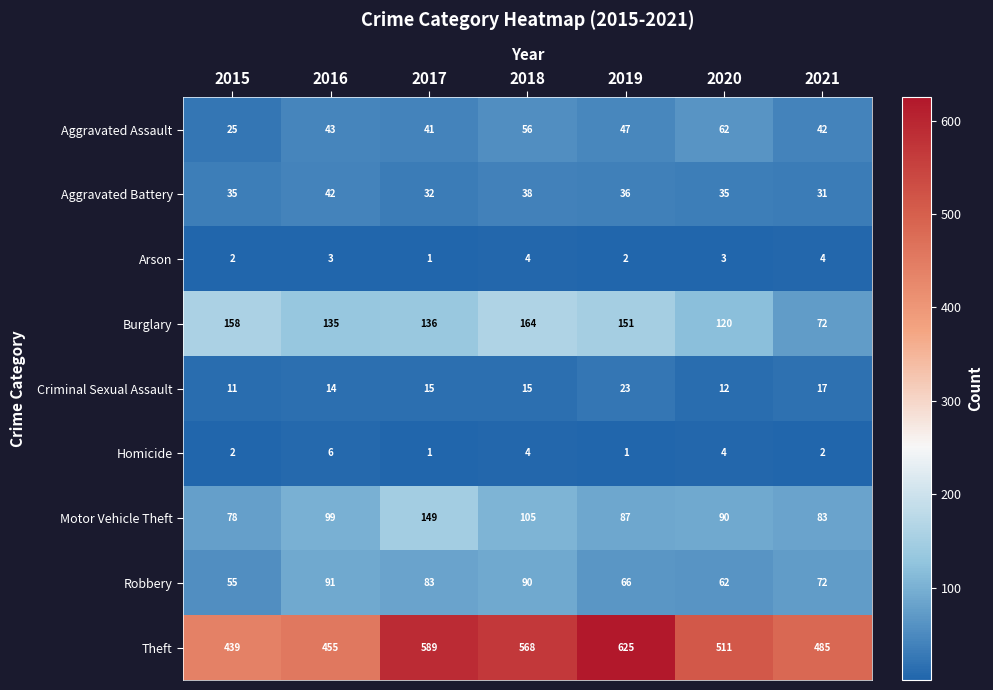

Which series changed the most between 2015 and 2016?

Robbery